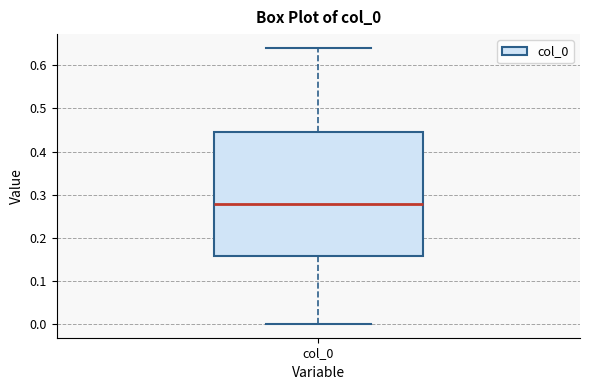

Transcribe this box plot: give where the median line is, the range the box spans, and where the two whiskers end, as read against the y-axis. The values are not printed on the chart, so give them approximately, as read against the axis.

median 0.28, box 0.16 to 0.45, whiskers 0.00 to 0.64